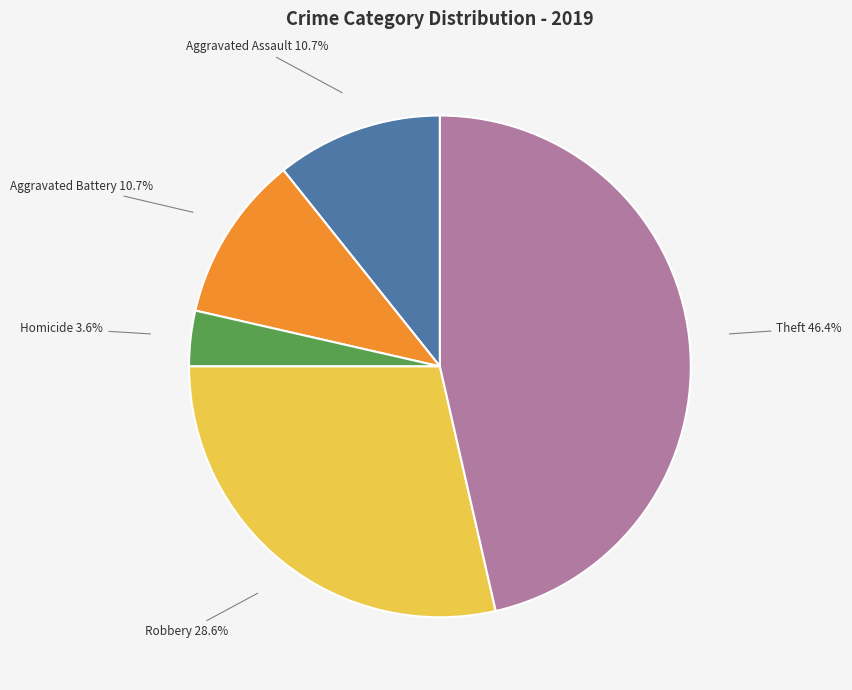

The Aggravated Assault slice represents 3% of the pie. True or false?

False